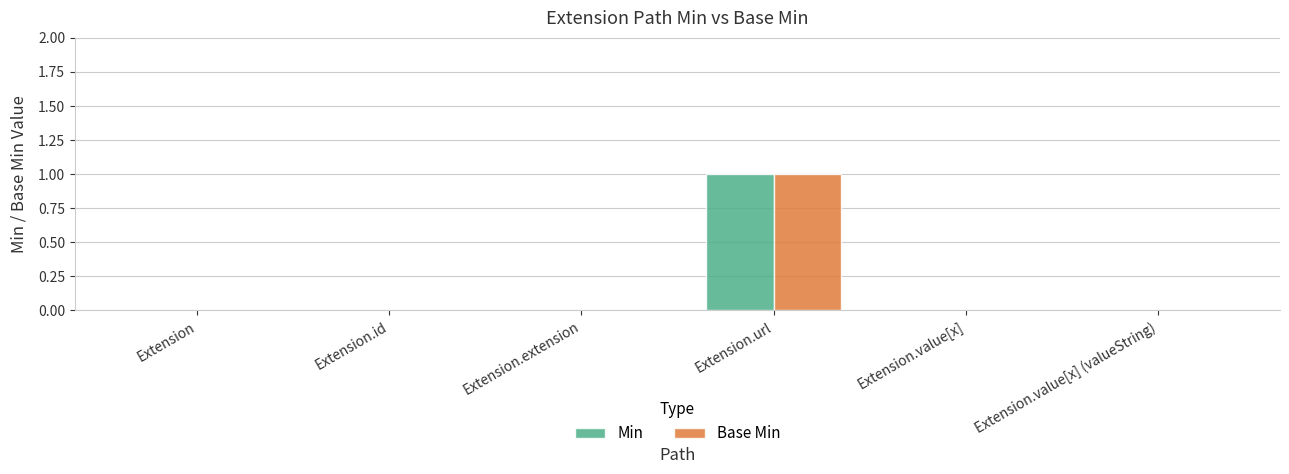

Reading left to right, what are all the values shown in this chart?

Min: Extension=0	Extension.id=0	Extension.extension=0	Extension.url=1	Extension.value[x]=0	Extension.value[x] (valueString)=0
Base Min: Extension=0	Extension.id=0	Extension.extension=0	Extension.url=1	Extension.value[x]=0	Extension.value[x] (valueString)=0